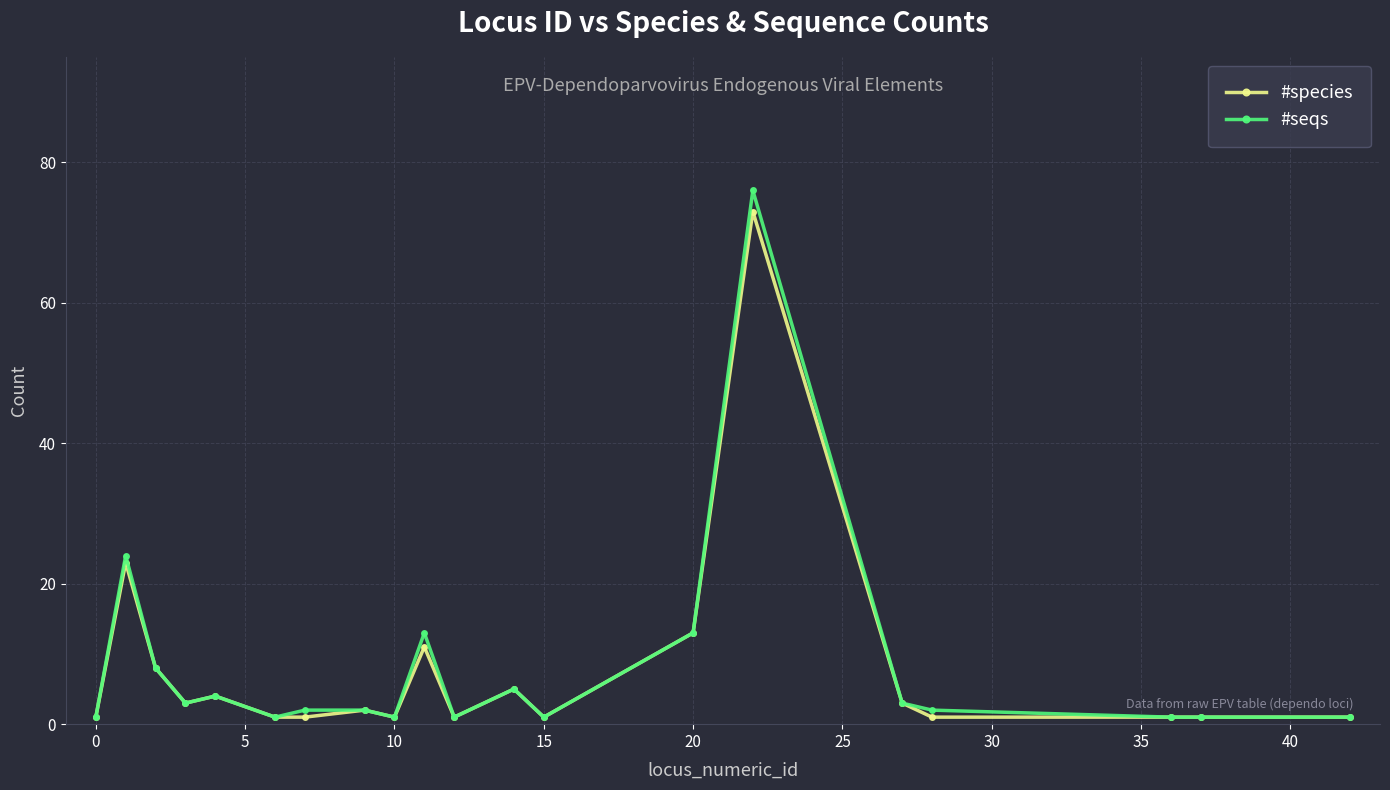

What is the highest value of the #seqs series?

76